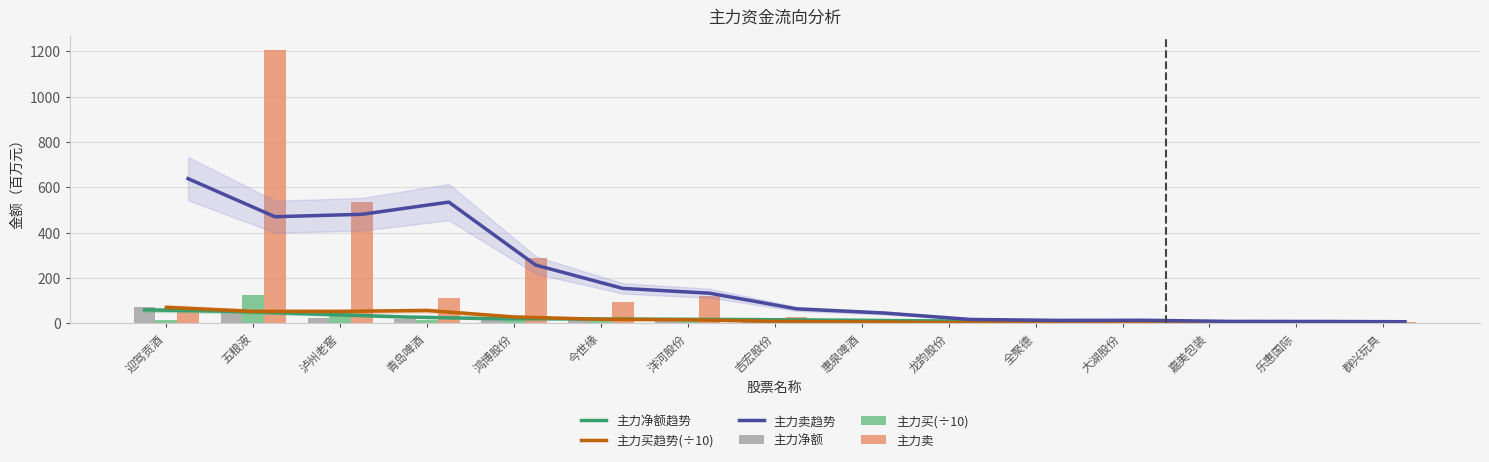

Which category has the lowest value in the 主力卖趋势 series?

群兴玩具